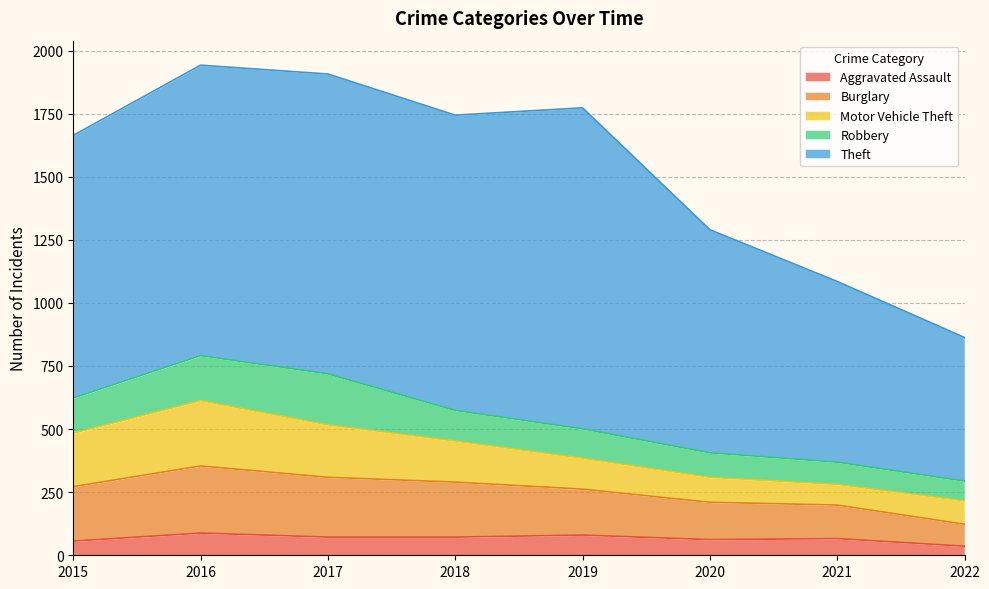

True or false: Robbery has a value of 240 at 2015.

False